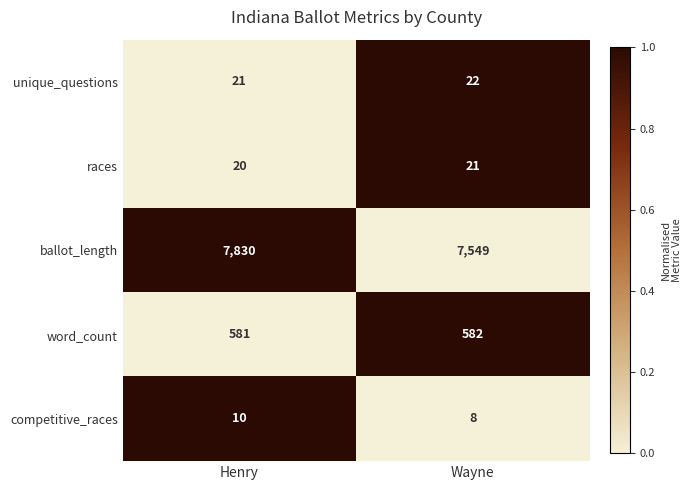

What is the maximum value shown in the chart?

7830